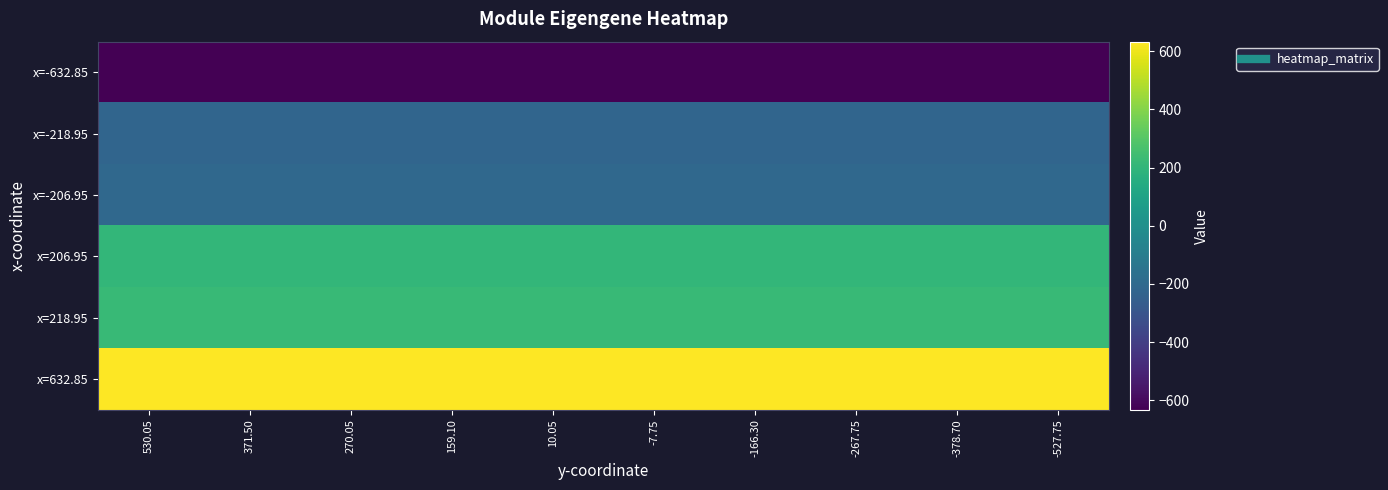

Reading left to right, what are all the values shown in this chart?

x=-632.85: 530.05=-632.9	371.50=-632.9	270.05=-632.9	159.10=-632.9	10.05=-632.9	-7.75=-632.9	-166.30=-632.9	-267.75=-632.9	-378.70=-632.9	-527.75=-632.9
x=-218.95: 530.05=-218.9	371.50=-218.9	270.05=-218.9	159.10=-218.9	10.05=-218.9	-7.75=-218.9	-166.30=-218.9	-267.75=-218.9	-378.70=-218.9	-527.75=-218.9
x=-206.95: 530.05=-206.9	371.50=-206.9	270.05=-206.9	159.10=-206.9	10.05=-206.9	-7.75=-206.9	-166.30=-206.9	-267.75=-206.9	-378.70=-206.9	-527.75=-206.9
x=206.95: 530.05=206.9	371.50=206.9	270.05=206.9	159.10=206.9	10.05=206.9	-7.75=206.9	-166.30=206.9	-267.75=206.9	-378.70=206.9	-527.75=206.9
x=218.95: 530.05=218.9	371.50=218.9	270.05=218.9	159.10=218.9	10.05=218.9	-7.75=218.9	-166.30=218.9	-267.75=218.9	-378.70=218.9	-527.75=218.9
x=632.85: 530.05=632.9	371.50=632.9	270.05=632.9	159.10=632.9	10.05=632.9	-7.75=632.9	-166.30=632.9	-267.75=632.9	-378.70=632.9	-527.75=632.9